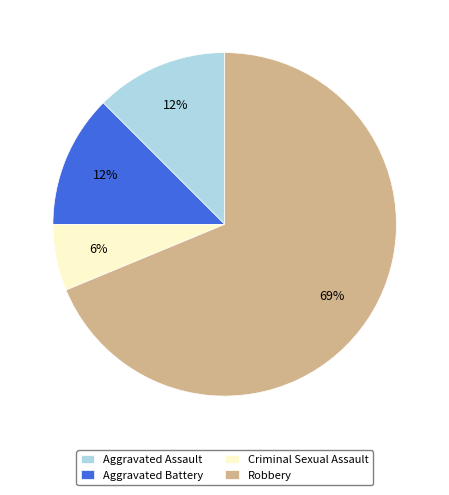

To the nearest percent, what is the difference between the Criminal Sexual Assault and Aggravated Assault slice percentages?

6%